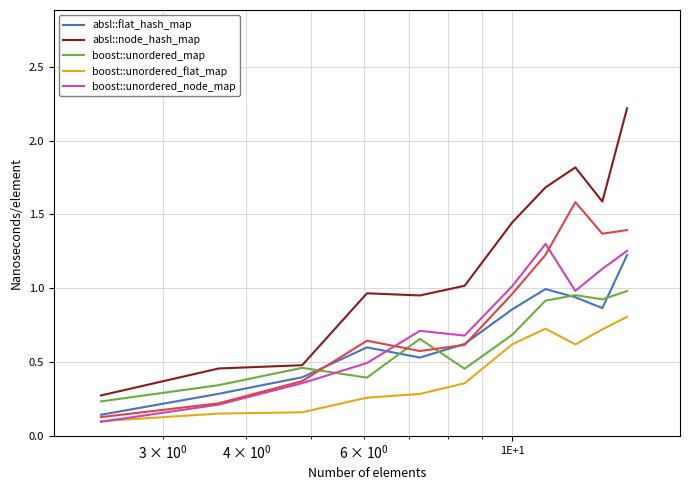

What is the maximum value shown in the chart?

2.2